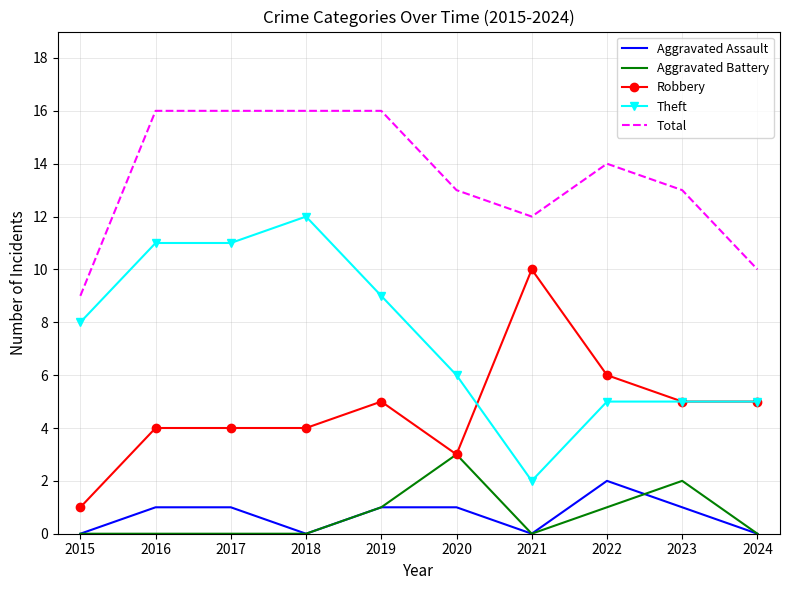

How many values in the Robbery series are below 5?

5